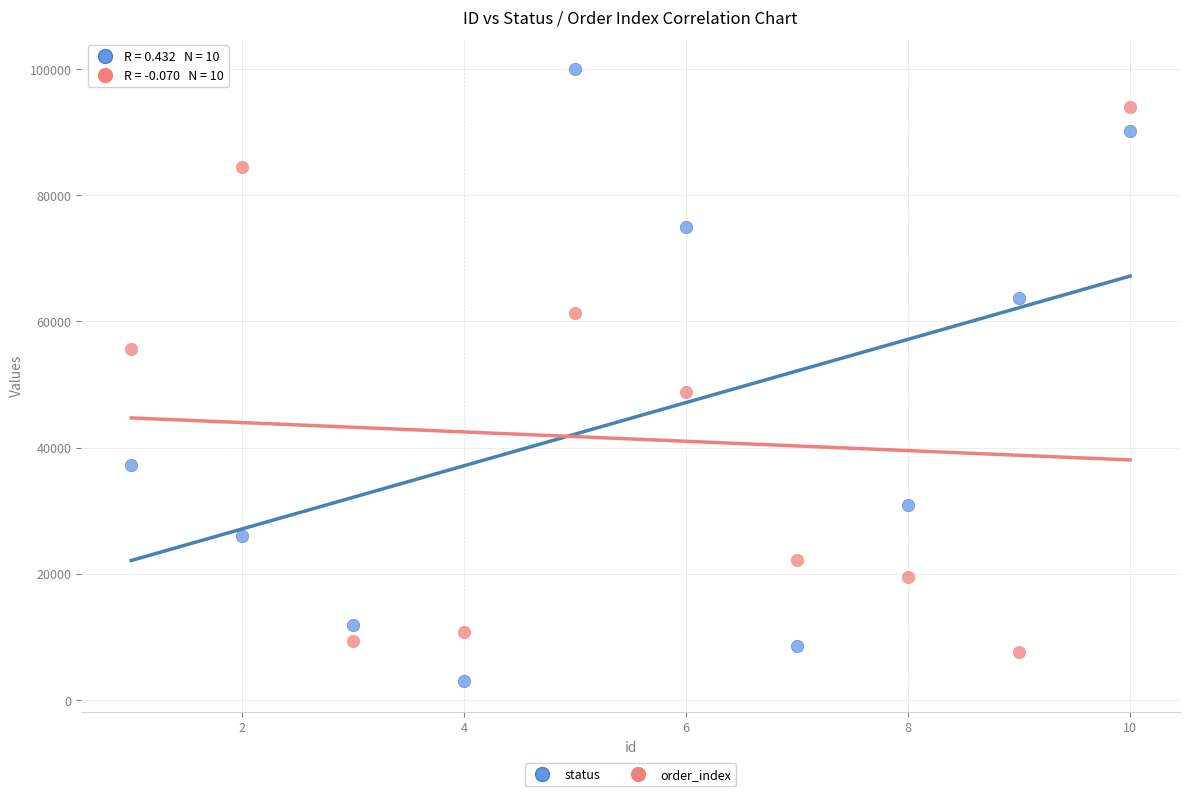

Across all series, what Y value is closest to 51473?

48888